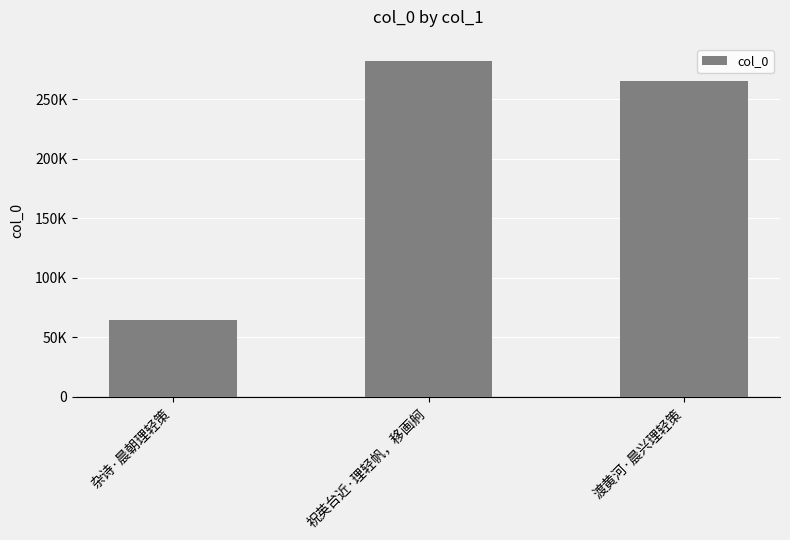

What is the smallest value displayed?

64440